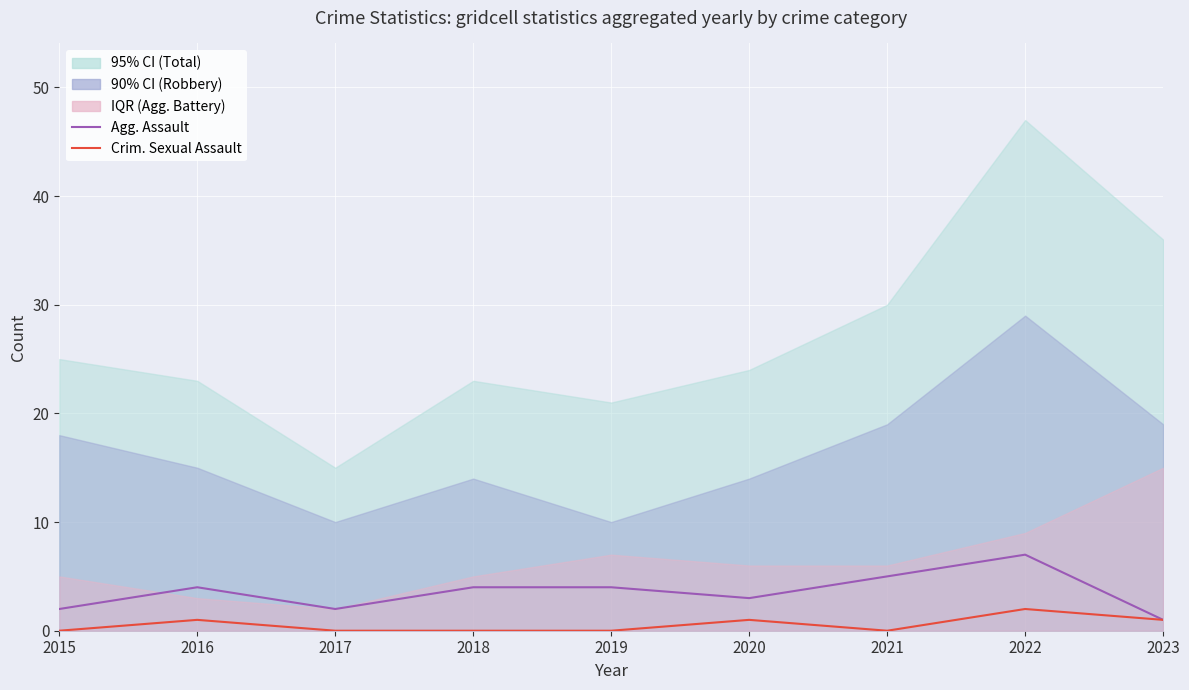

At which category does Criminal Sexual Assault (Mean) reach its first local valley?

2021